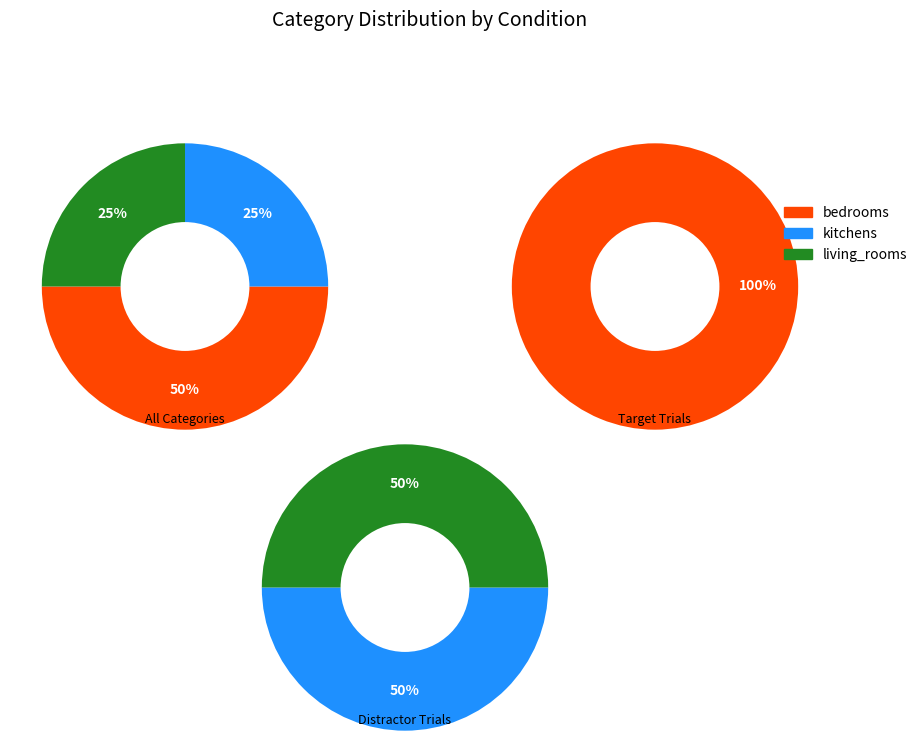

Which category has the smallest portion of the pie?

kitchens